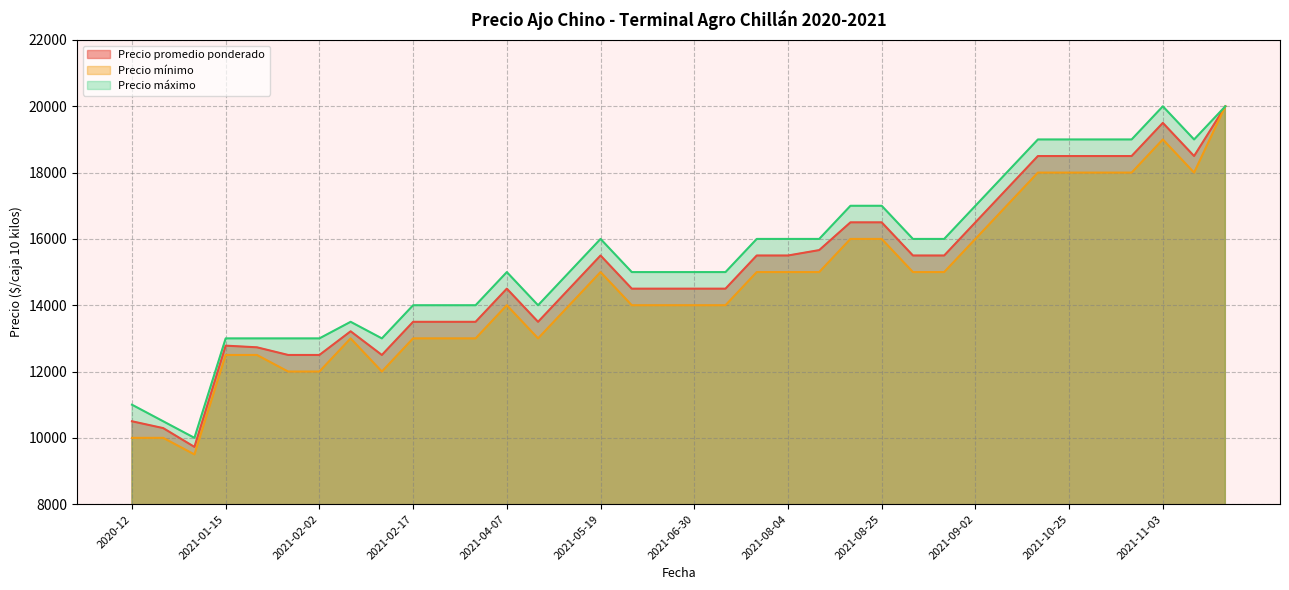

Reading left to right, extract all data points from this chart.

Precio promedio ponderado: 2020-12=10500	2021-01-06=10294	2021-01-08=9727	2021-01-15=12781	2021-01-25=12731	2021-01-27=12500	2021-02-02=12500	2021-02-08=13214	2021-02-15=12500	2021-02-17=13500	2021-02-22=13500	2021-02-26=13500	2021-04-07=14500	2021-04-19=13500	2021-04-28=14500	2021-05-19=15500	2021-05-26=14500	2021-06-15=14500	2021-06-30=14500	2021-07-22=14500	2021-07-23=15500	2021-08-04=15500	2021-08-09=15663	2021-08-13=16500	2021-08-25=16500	2021-08-27=15500	2021-08-30=15500	2021-09-02=16500	2021-09-14=17500	2021-09-21=18500	2021-10-25=18500	2021-10-27=18500	2021-10-28=18500	2021-11-03=19500	2021-11-04=18500	2021-11-22=20000
Precio mínimo: 2020-12=10000	2021-01-06=10000	2021-01-08=9500	2021-01-15=12500	2021-01-25=12500	2021-01-27=12000	2021-02-02=12000	2021-02-08=13000	2021-02-15=12000	2021-02-17=13000	2021-02-22=13000	2021-02-26=13000	2021-04-07=14000	2021-04-19=13000	2021-04-28=14000	2021-05-19=15000	2021-05-26=14000	2021-06-15=14000	2021-06-30=14000	2021-07-22=14000	2021-07-23=15000	2021-08-04=15000	2021-08-09=15000	2021-08-13=16000	2021-08-25=16000	2021-08-27=15000	2021-08-30=15000	2021-09-02=16000	2021-09-14=17000	2021-09-21=18000	2021-10-25=18000	2021-10-27=18000	2021-10-28=18000	2021-11-03=19000	2021-11-04=18000	2021-11-22=20000
Precio máximo: 2020-12=11000	2021-01-06=10500	2021-01-08=10000	2021-01-15=13000	2021-01-25=13000	2021-01-27=13000	2021-02-02=13000	2021-02-08=13500	2021-02-15=13000	2021-02-17=14000	2021-02-22=14000	2021-02-26=14000	2021-04-07=15000	2021-04-19=14000	2021-04-28=15000	2021-05-19=16000	2021-05-26=15000	2021-06-15=15000	2021-06-30=15000	2021-07-22=15000	2021-07-23=16000	2021-08-04=16000	2021-08-09=16000	2021-08-13=17000	2021-08-25=17000	2021-08-27=16000	2021-08-30=16000	2021-09-02=17000	2021-09-14=18000	2021-09-21=19000	2021-10-25=19000	2021-10-27=19000	2021-10-28=19000	2021-11-03=20000	2021-11-04=19000	2021-11-22=20000